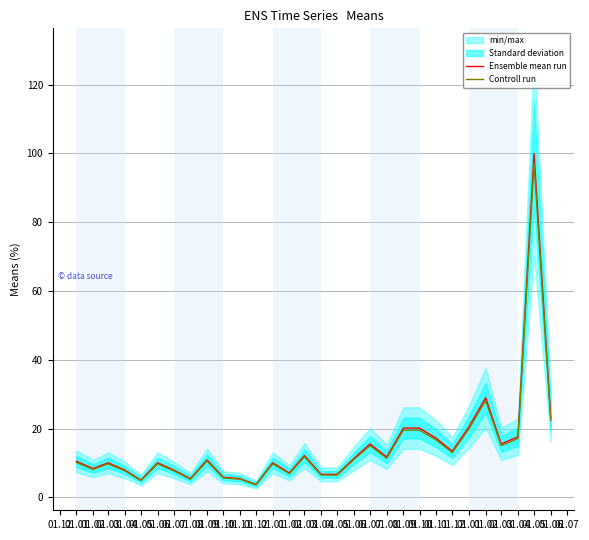

Reading right to left, transcribe all the data shown in this chart.

Ensemble mean run: 23.1	100.0	17.6	15.5	29.0	20.6	13.4	17.2	20.2	20.2	11.8	15.5	11.3	6.7	6.7	12.2	7.1	10.1	3.8	5.5	5.9	10.9	5.5	8.0	10.1	5.0	8.0	10.1	8.4	10.5
Controll run: 22.4	97.0	17.1	15.1	28.1	20.0	13.0	16.7	19.6	19.6	11.4	15.1	11.0	6.5	6.5	11.8	6.9	9.8	3.7	5.3	5.7	10.6	5.3	7.7	9.8	4.9	7.7	9.8	8.2	10.2